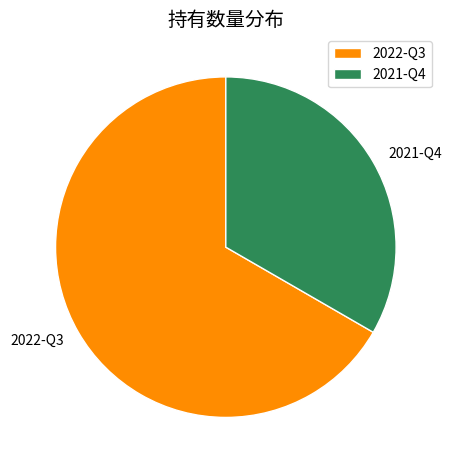

True or false: 2021-Q4 accounts for 20% of the total.

False